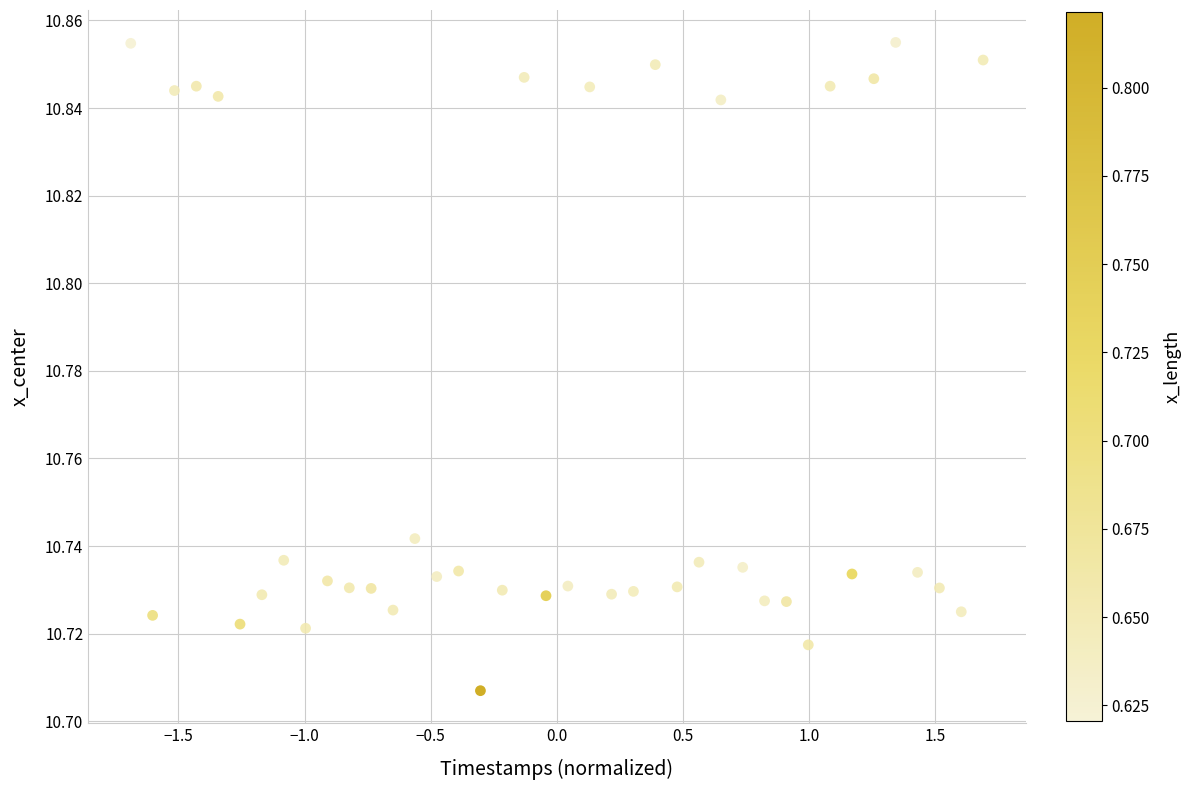

What is the range of X values (max minus min)?

3.4